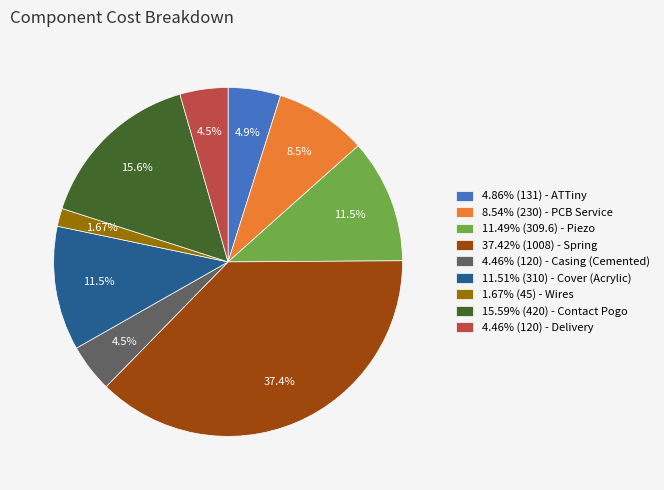

To the nearest percent, what is the average slice percentage?

11%